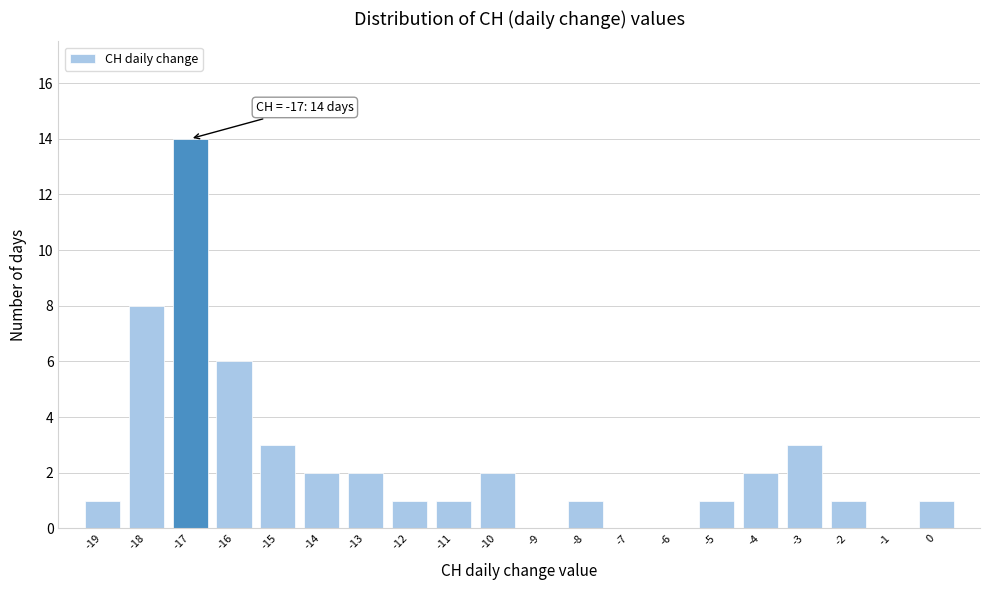

Over which range of the x-axis is the bar tallest?

-17.5 to -16.5